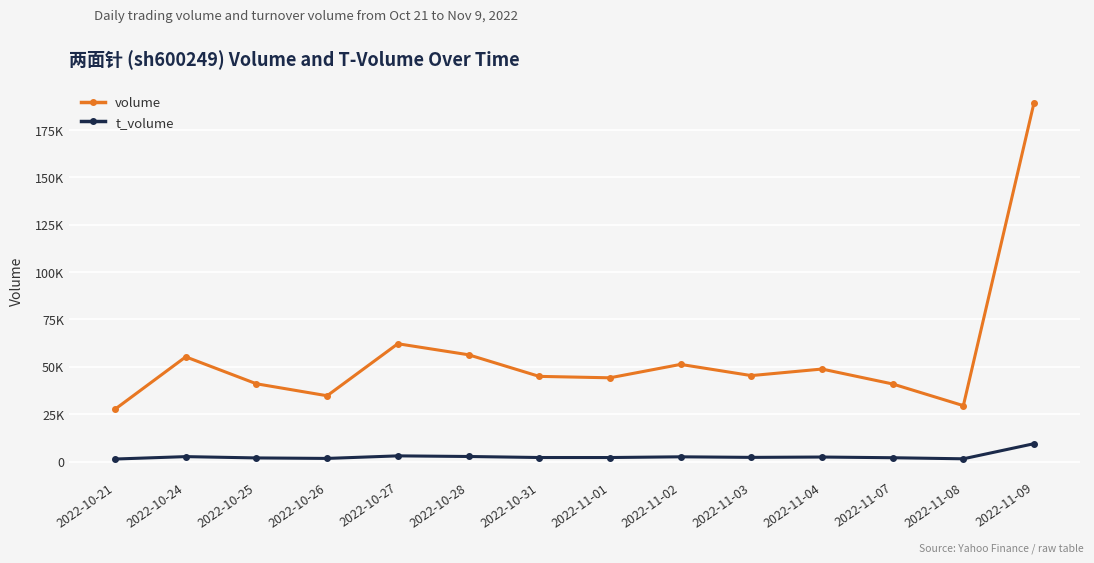

Is the value of t_volume at 2022-11-01 greater than the value of volume at 2022-10-24?

No